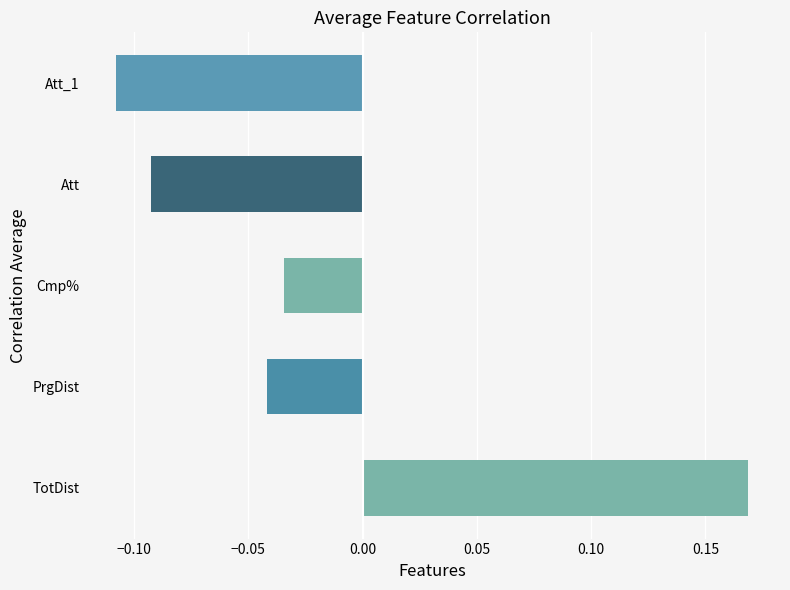

Which category has the lowest value across all series?

Att_1